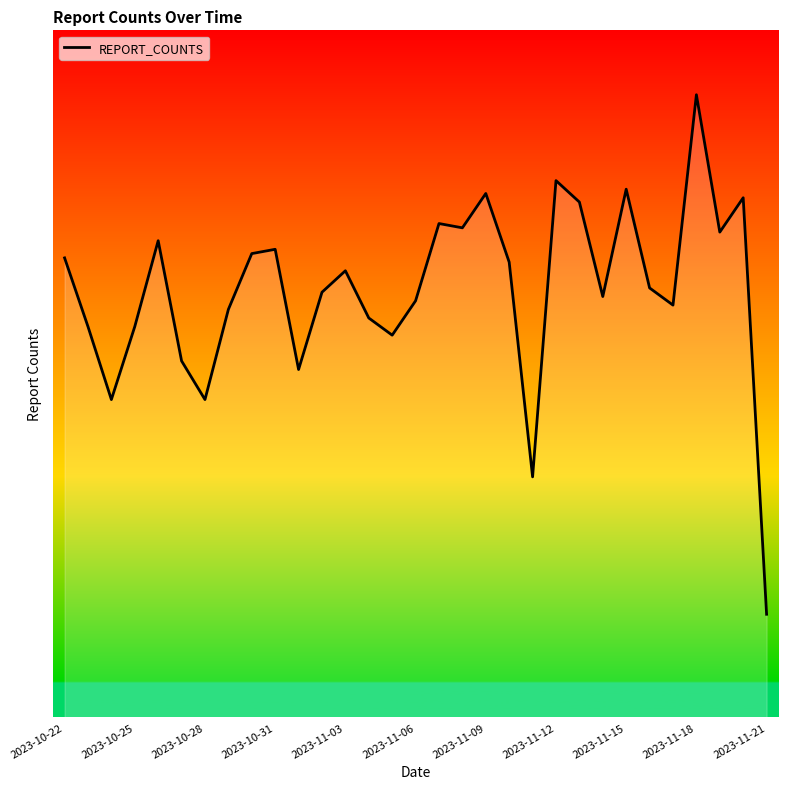

Does the chart display data point markers on the line(s)?

No